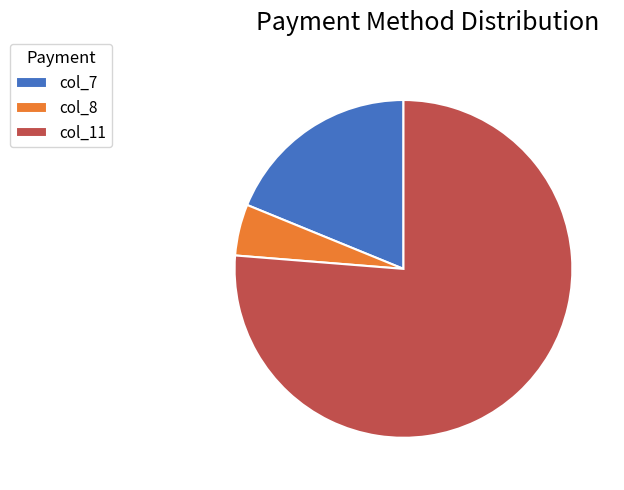

Combined, do col_11 and col_8 account for over 50%?

Yes